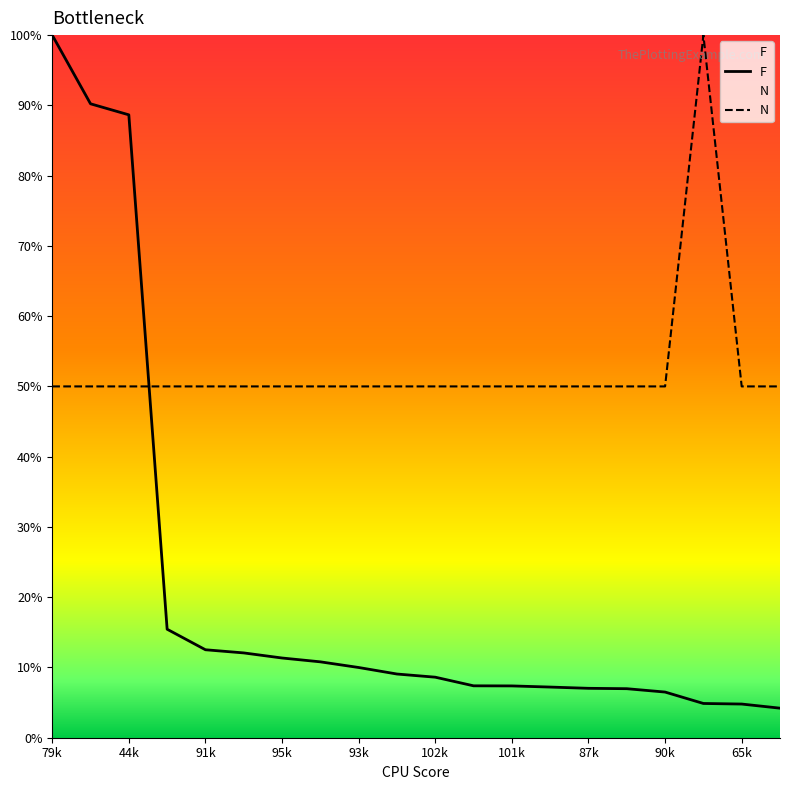

Which series ends up on top after the final intersection of F and N?

N